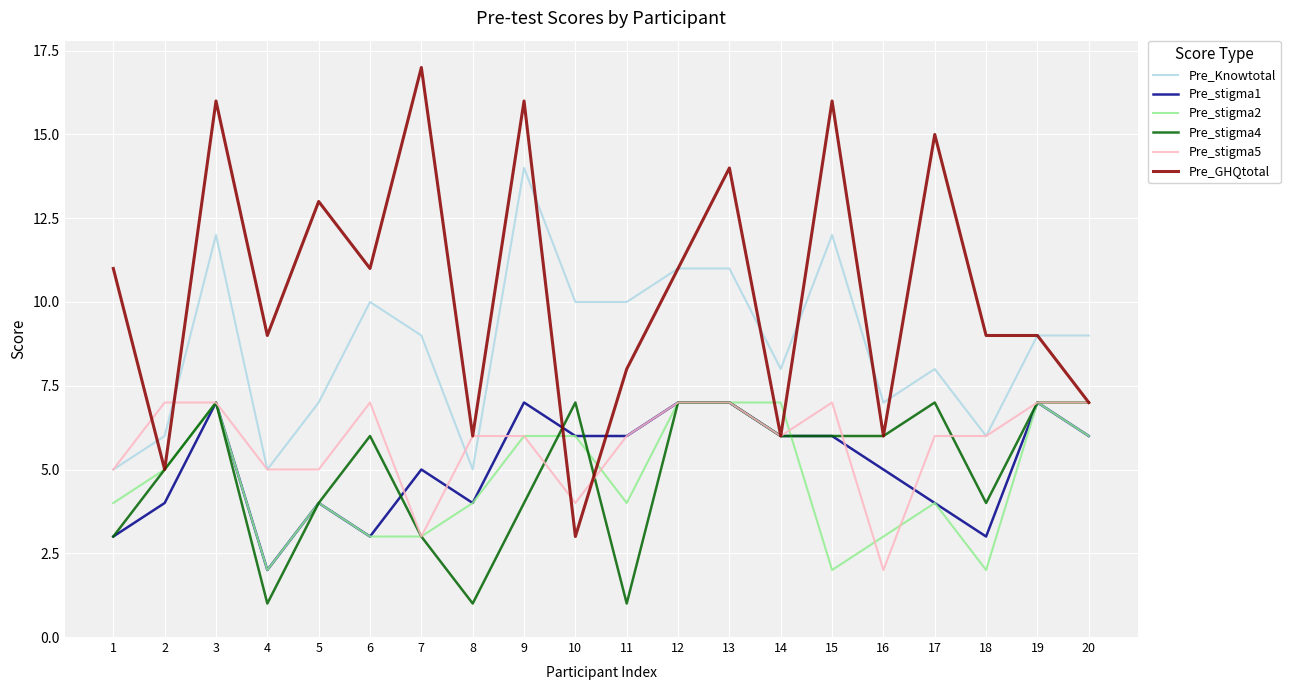

Which series has the largest total across all categories?

Pre_GHQtotal